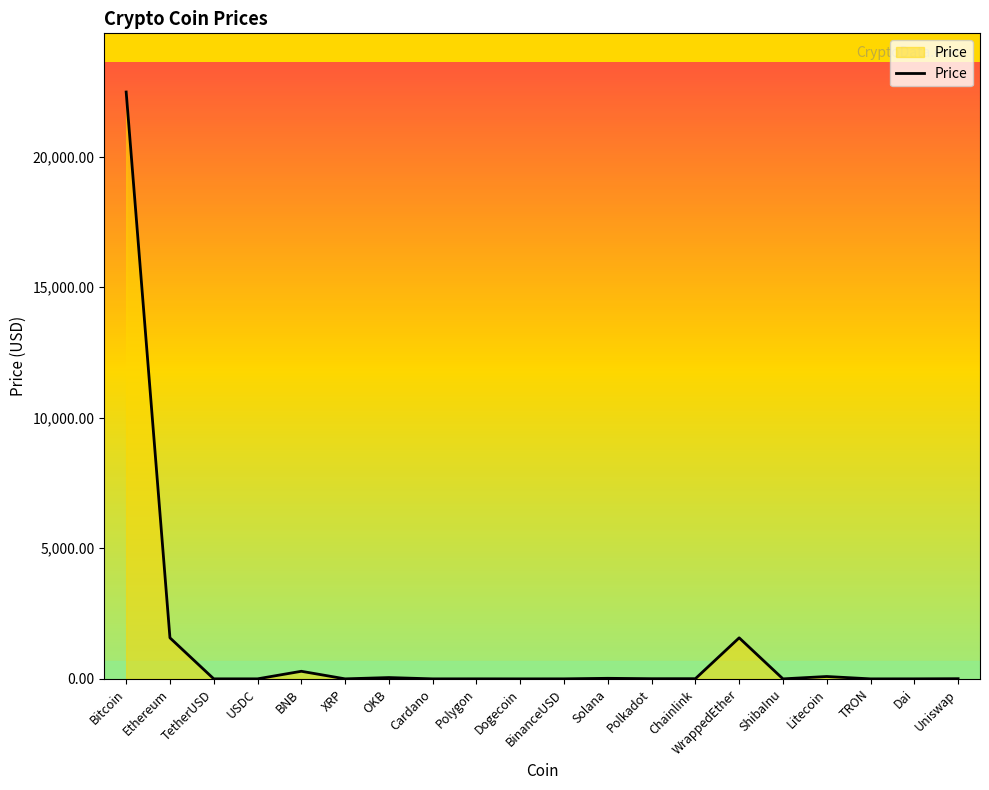

What is the difference between the second highest and minimum values?

1571.5